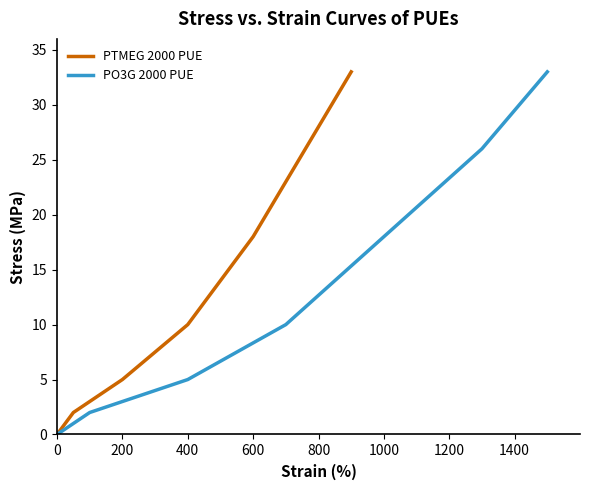

At which label is PO3G 2000 PUE closest to 16?

1000